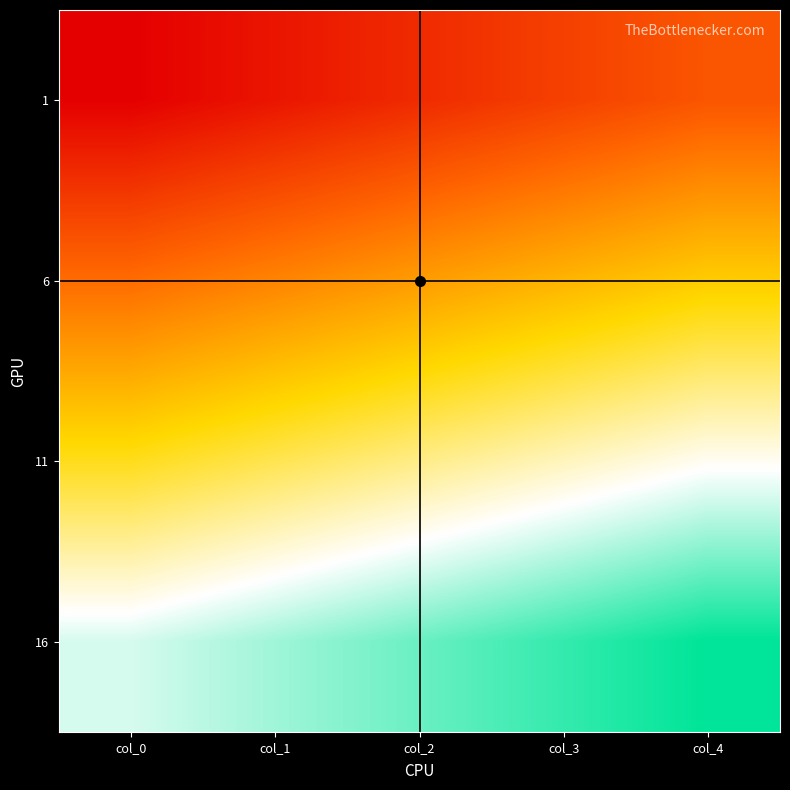

What is the difference between the highest and lowest values at col_3?

15